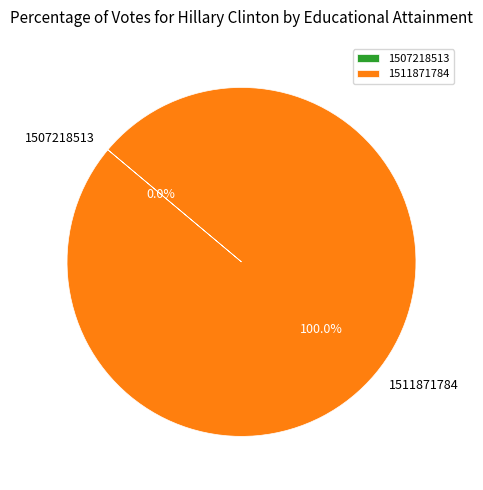

Which slice is the largest?

1511871784